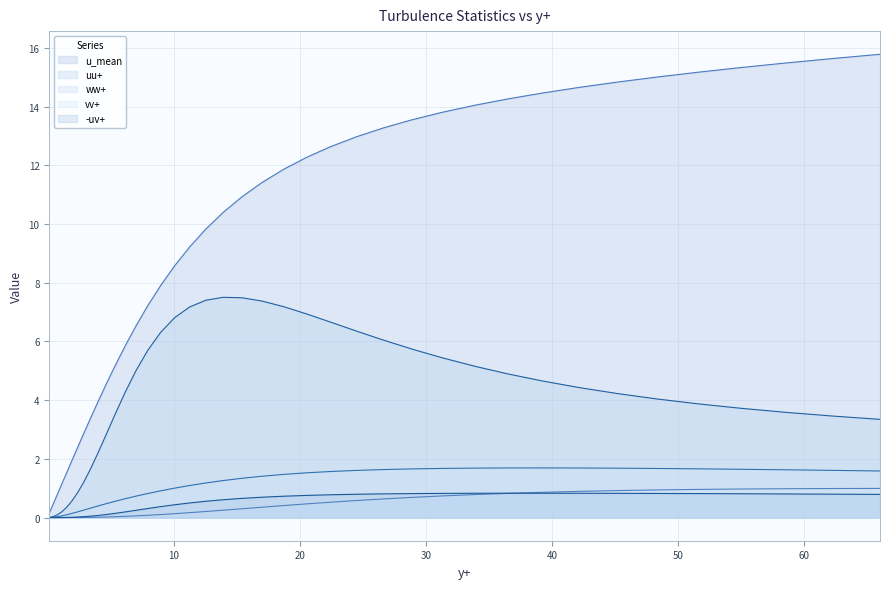

What is the value of the vv+ point at the 20th from the left?

0.3